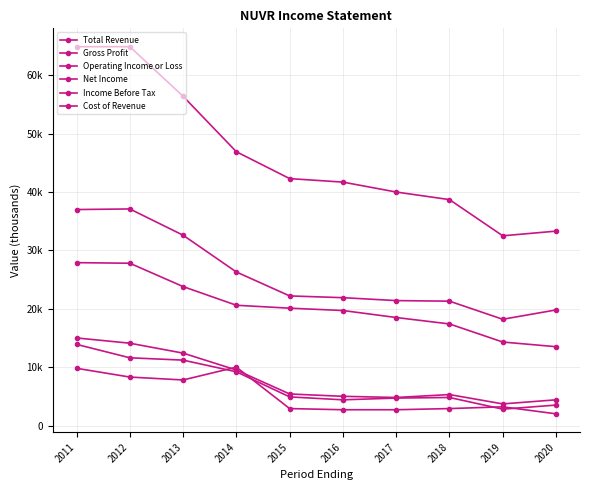

What is the difference between the Cost of Revenue values at 2016 and 2013?

4100